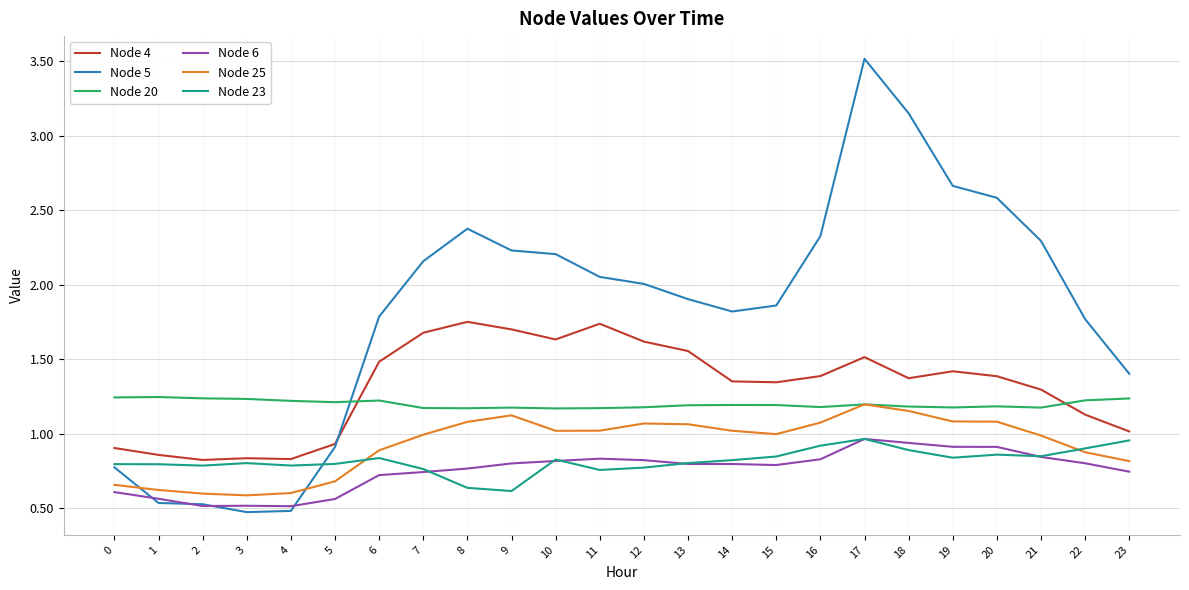

Which series has the largest total across all categories?

Node 5